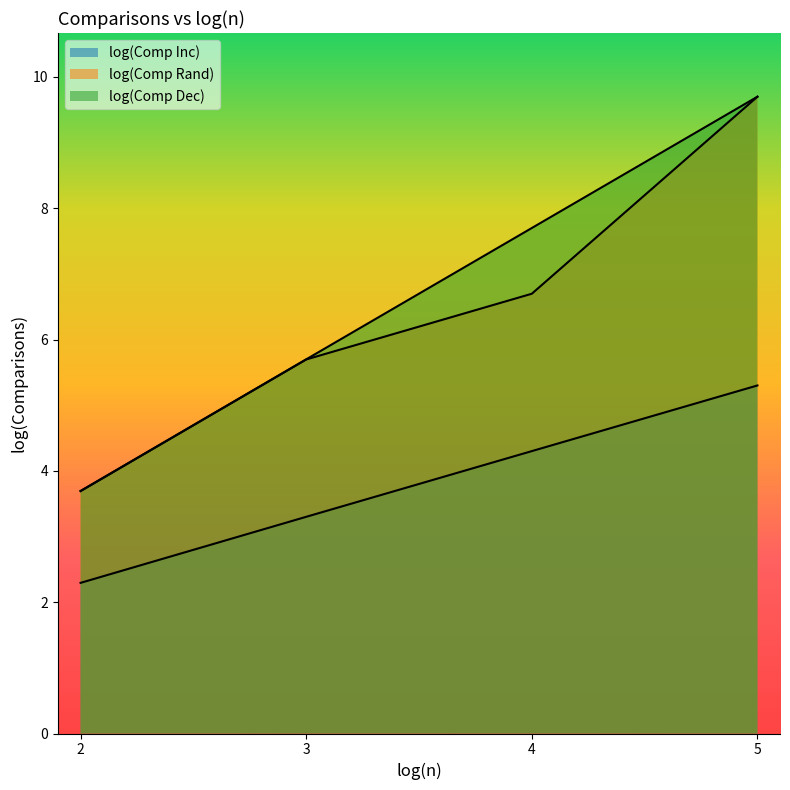

True or false: log(Comp Dec) and log(Comp Inc) intersect in this chart.

False